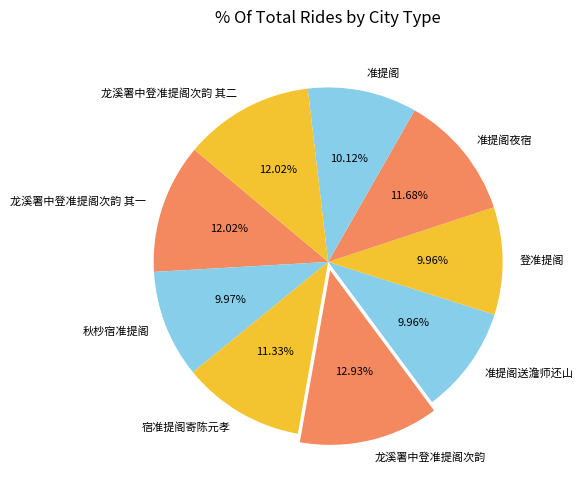

What percentage is the 龙溪署中登准提阁次韵 其一 slice, to the nearest percent?

12%